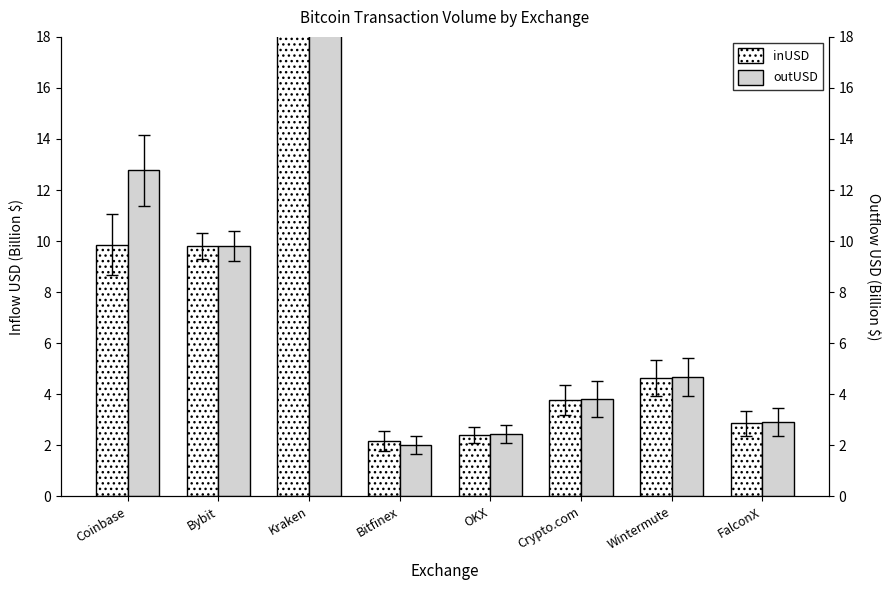

Which category has the highest value in the outUSD series?

Kraken